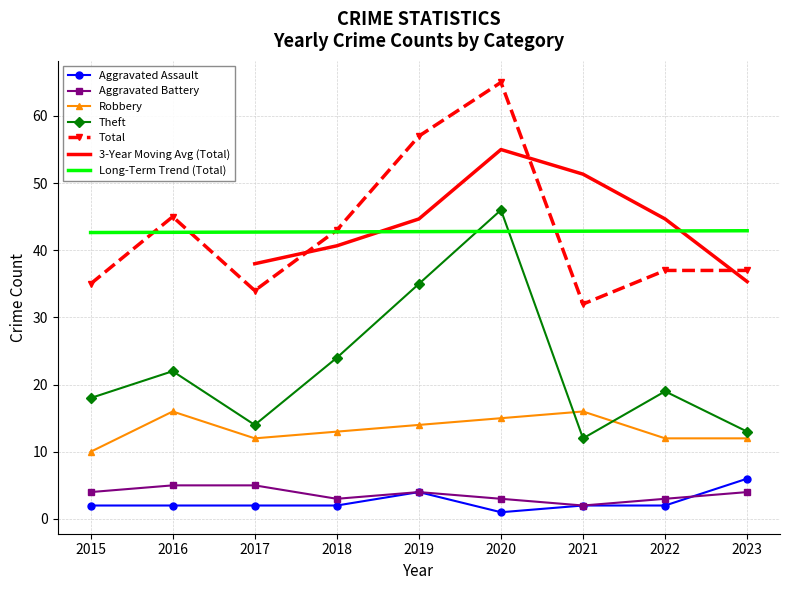

Between 2017 and 2019, which series saw the biggest shift?

Total